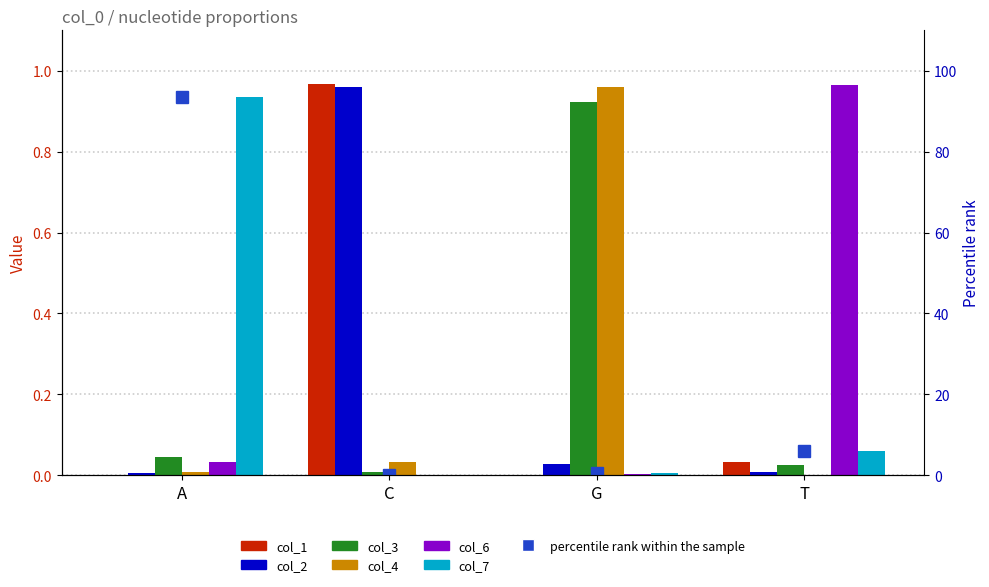

Reading left to right, what are all the values shown in this chart?

col_1: A=0.0	C=1.0	G=0.0	T=0.0
col_2: A=0.0	C=1.0	G=0.0	T=0.0
col_3: A=0.0	C=0.0	G=0.9	T=0.0
col_4: A=0.0	C=0.0	G=1.0	T=0.0
col_6: A=0.0	C=0.0	G=0.0	T=1.0
col_7: A=0.9	C=0.0	G=0.0	T=0.1